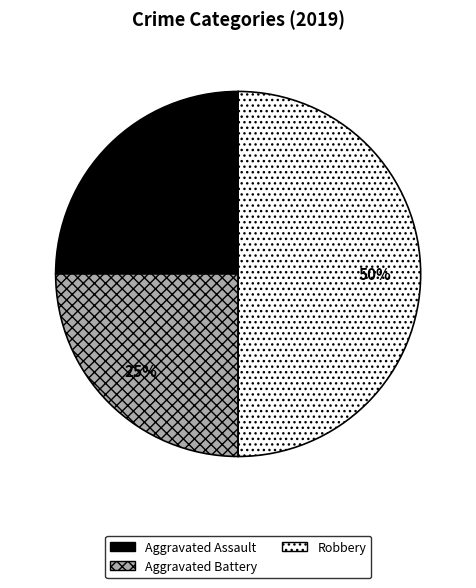

Is Aggravated Battery the majority of the pie?

No